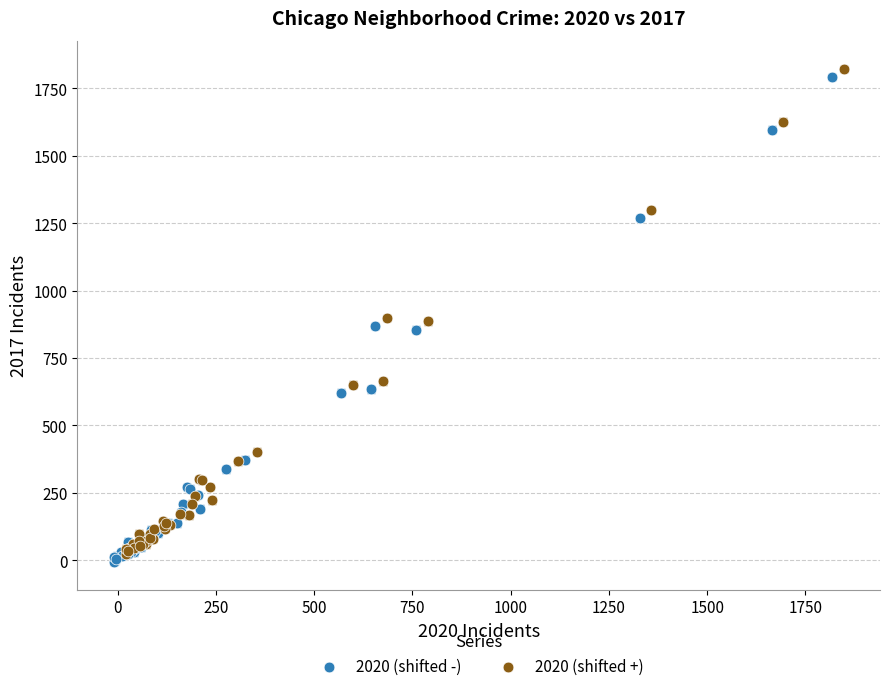

Which series reaches the minimum Y coordinate?

2020 (shifted -)